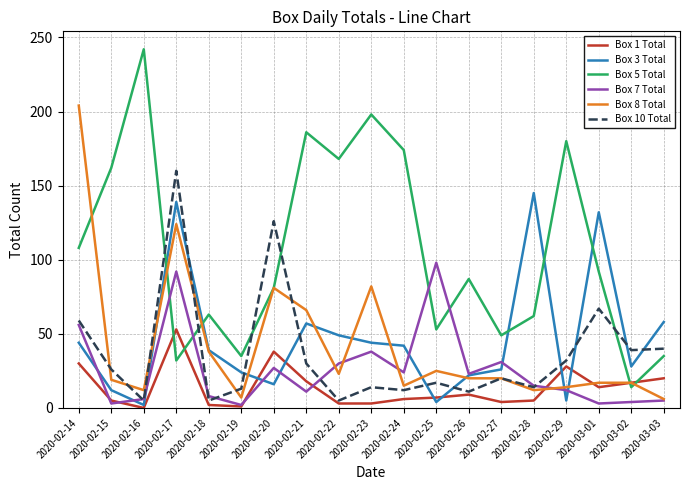

What is the average value of the Box 3 Total series?

47